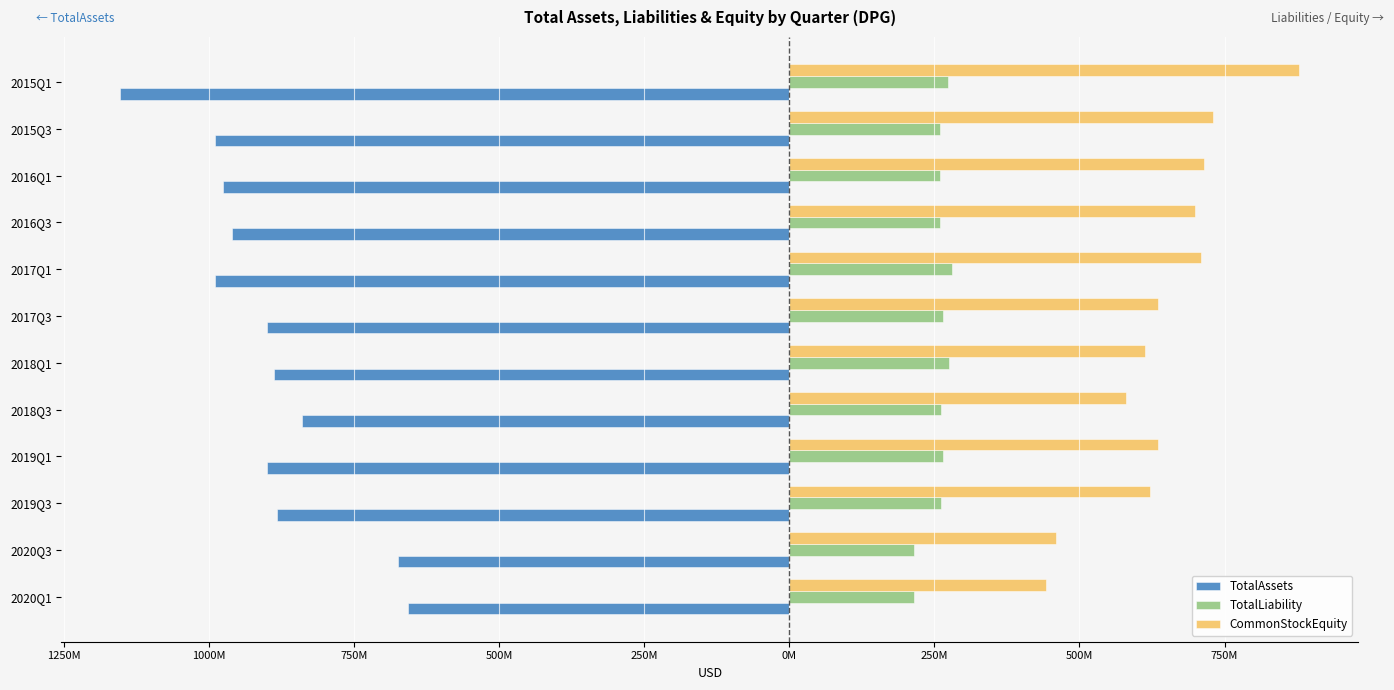

What are all the series names shown in the legend?

TotalAssets, TotalLiability, CommonStockEquity